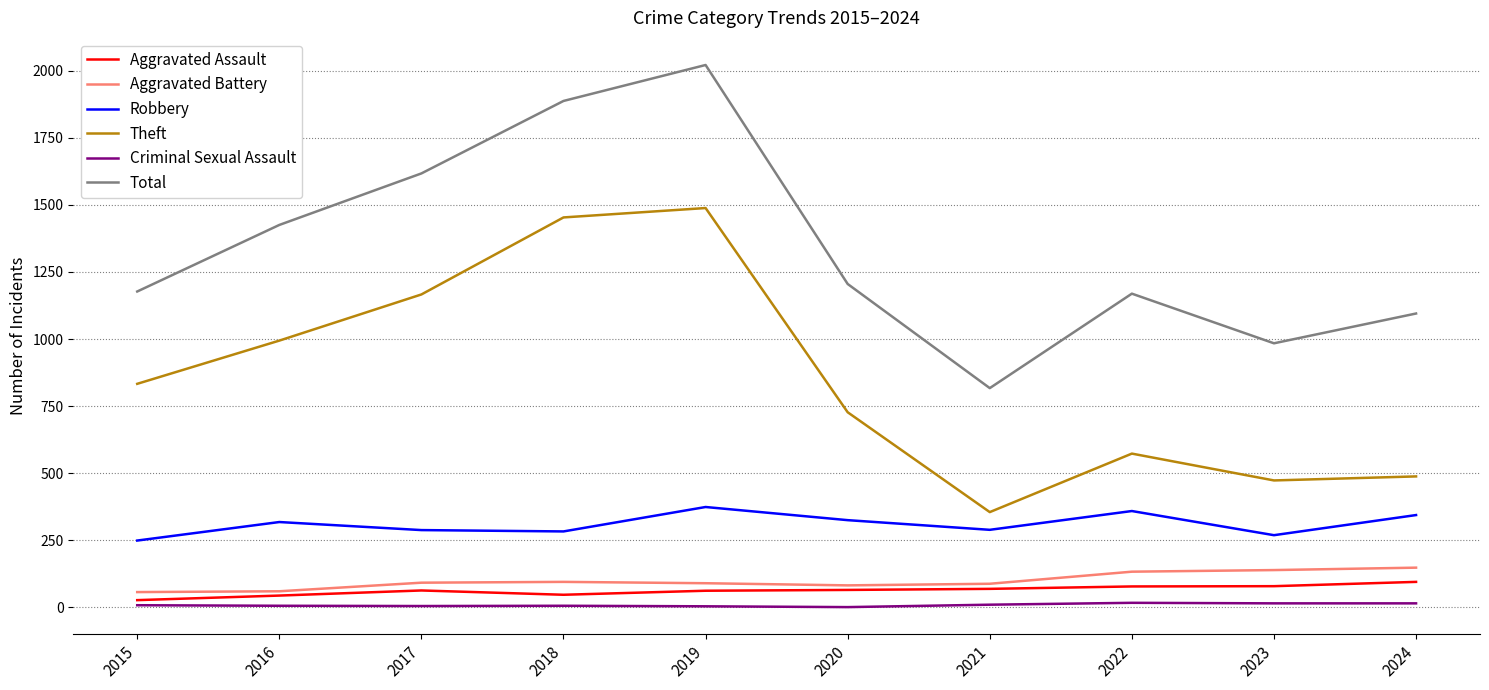

What is the minimum value shown in the chart?

1